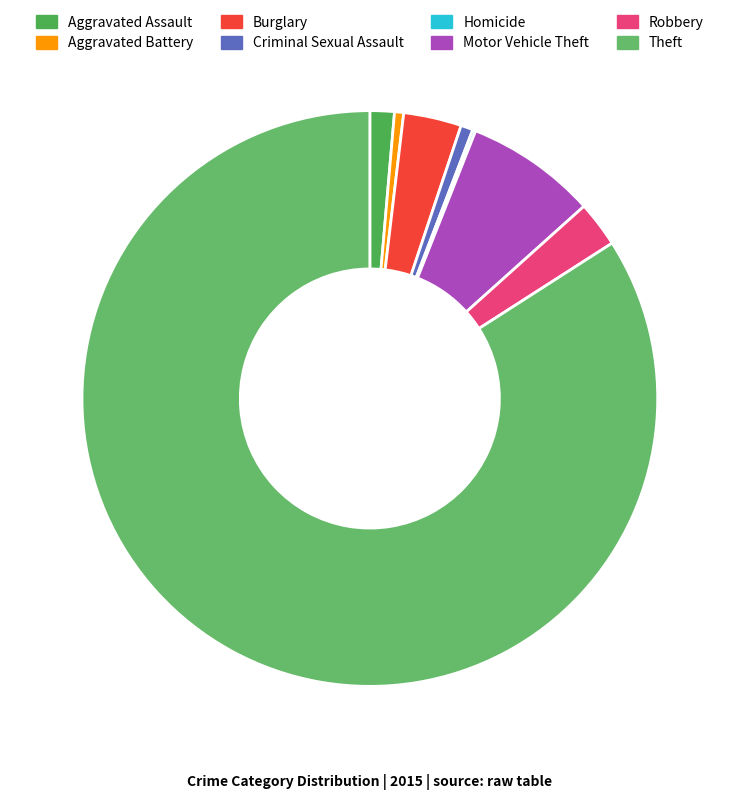

Is it true that Robbery is 1% of the pie?

False